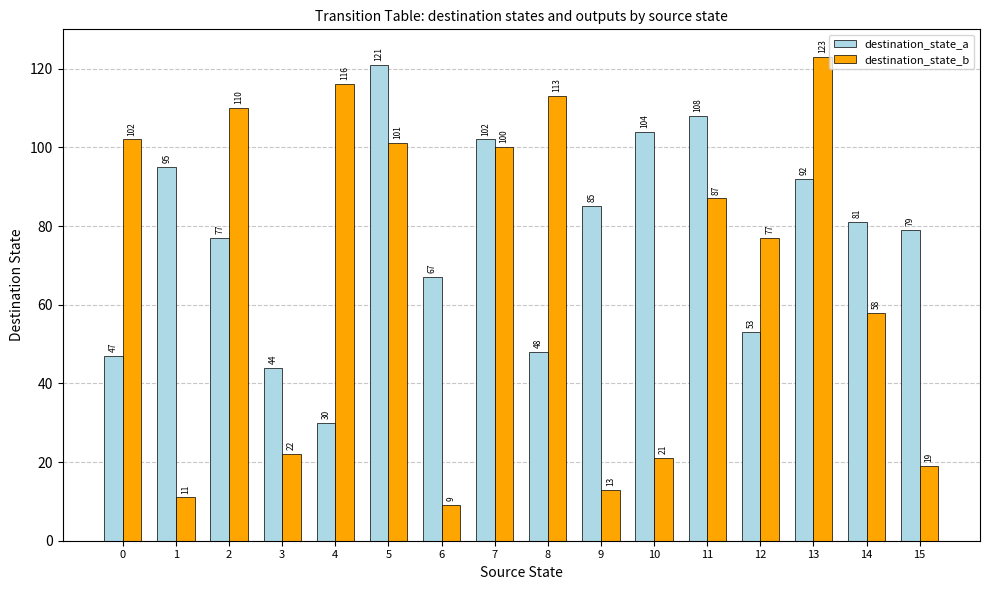

What is the total value across all series at 4?

146